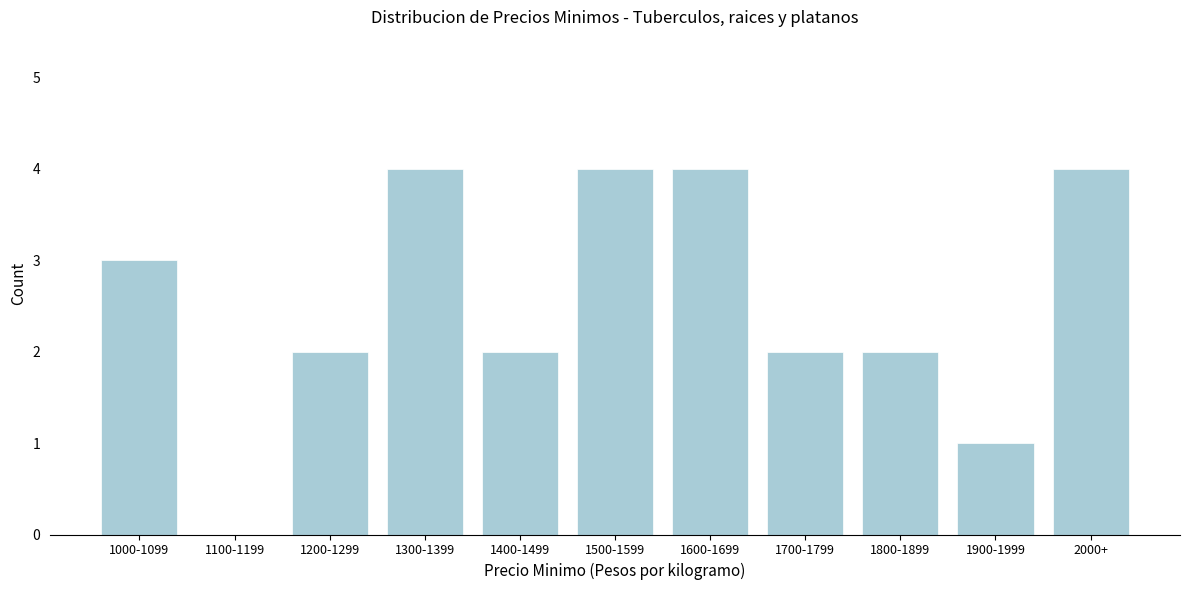

Reading left to right, what are all the values shown in this chart?

1000-1099=3	1100-1199=0	1200-1299=2	1300-1399=4	1400-1499=2	1500-1599=4	1600-1699=4	1700-1799=2	1800-1899=2	1900-1999=1	2000+=4